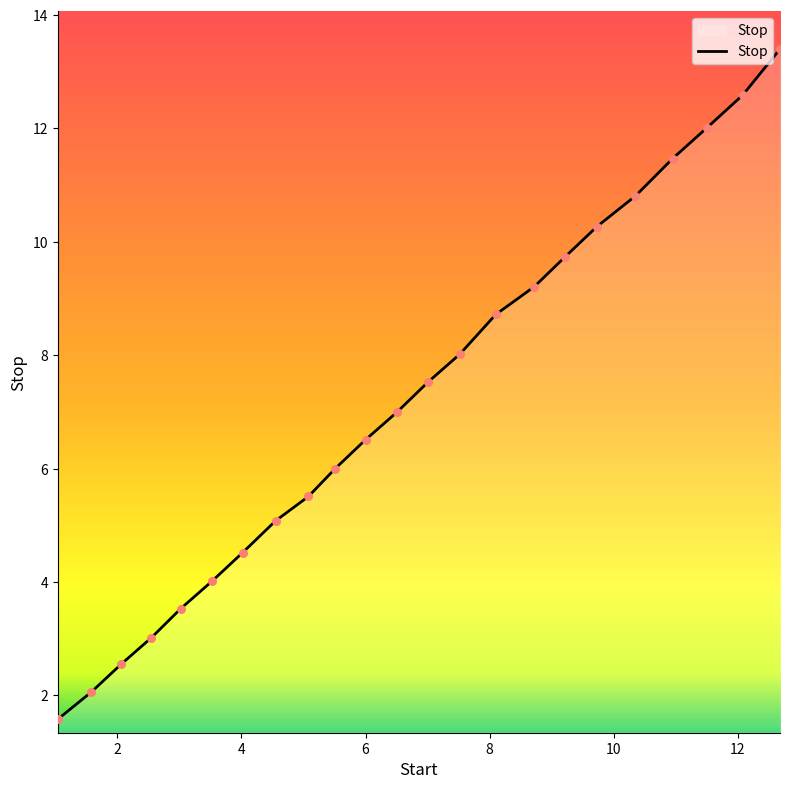

What is the maximum value shown in the chart?

13.4